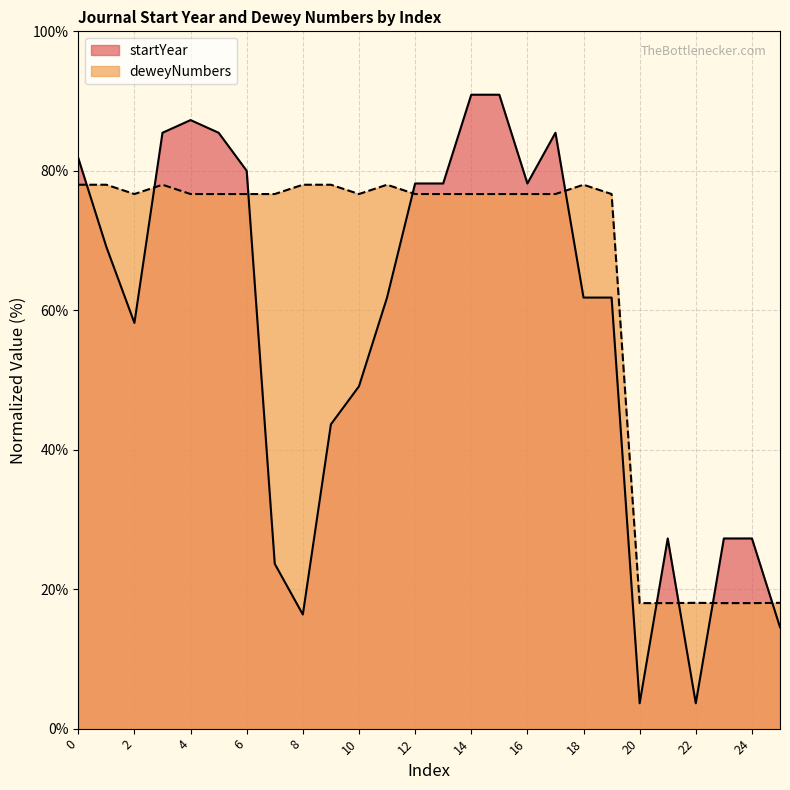

Is the value of deweyNumbers at 14 greater than the value of startYear at 15?

No